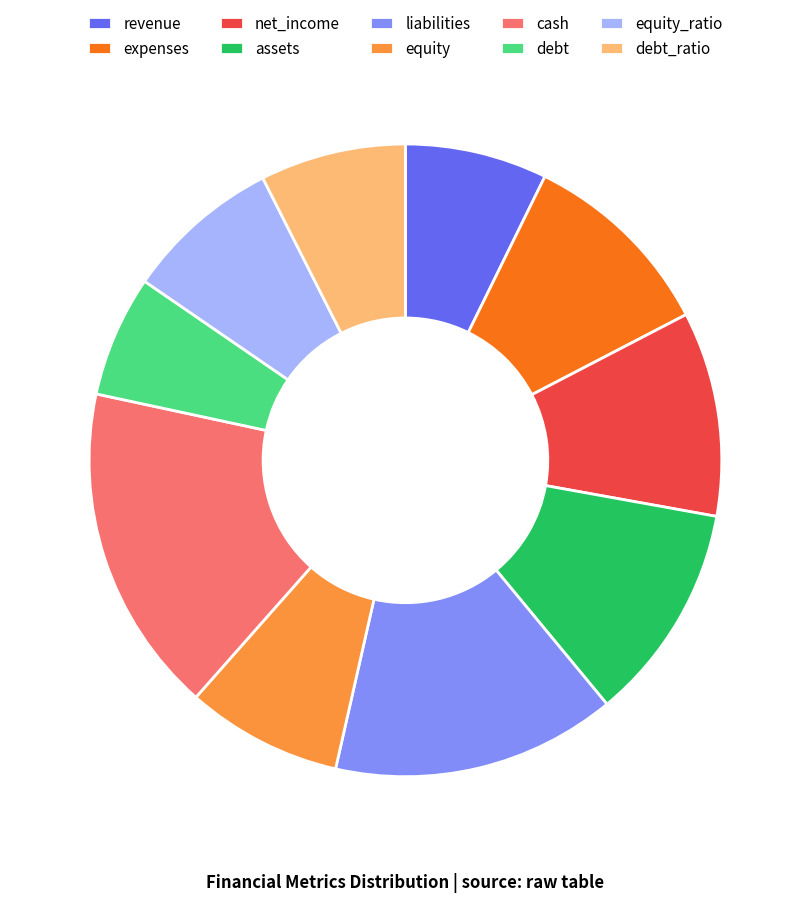

The assets slice represents 21% of the pie. True or false?

False